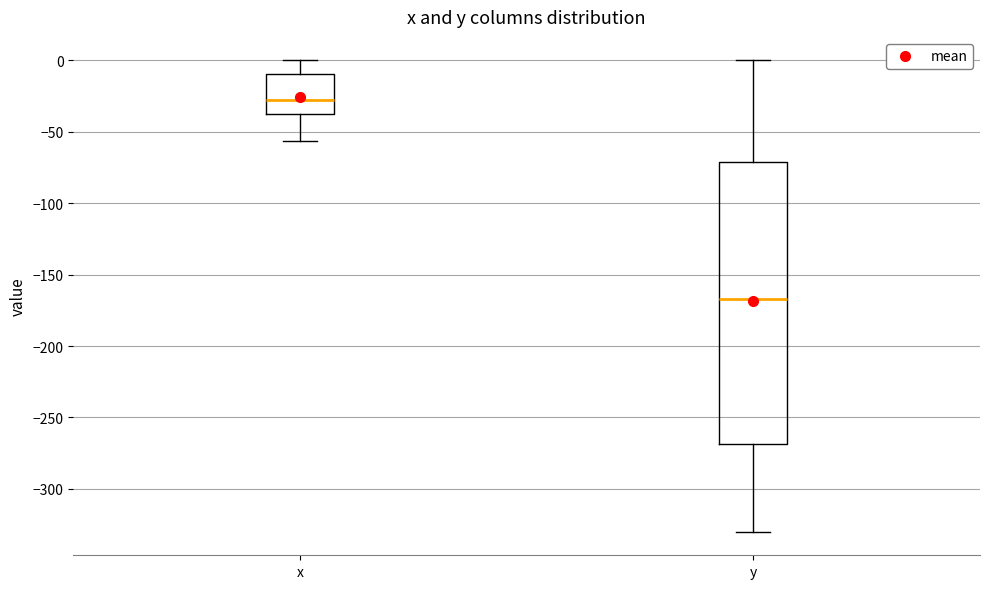

Reading left to right, transcribe this box plot: for each box, give where its median line is, the range the box spans, and where its two whiskers end, as read against the y-axis. The values are not printed on the chart, so give them approximately, as read against the axis.

x: median -25, box -40 to -10, whiskers -55 to 0
y: median -165, box -270 to -70, whiskers -330 to 0